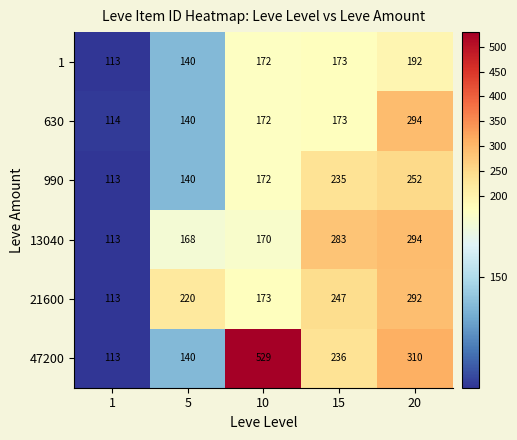

The 47200 series shows 67 at 1. True or false?

False